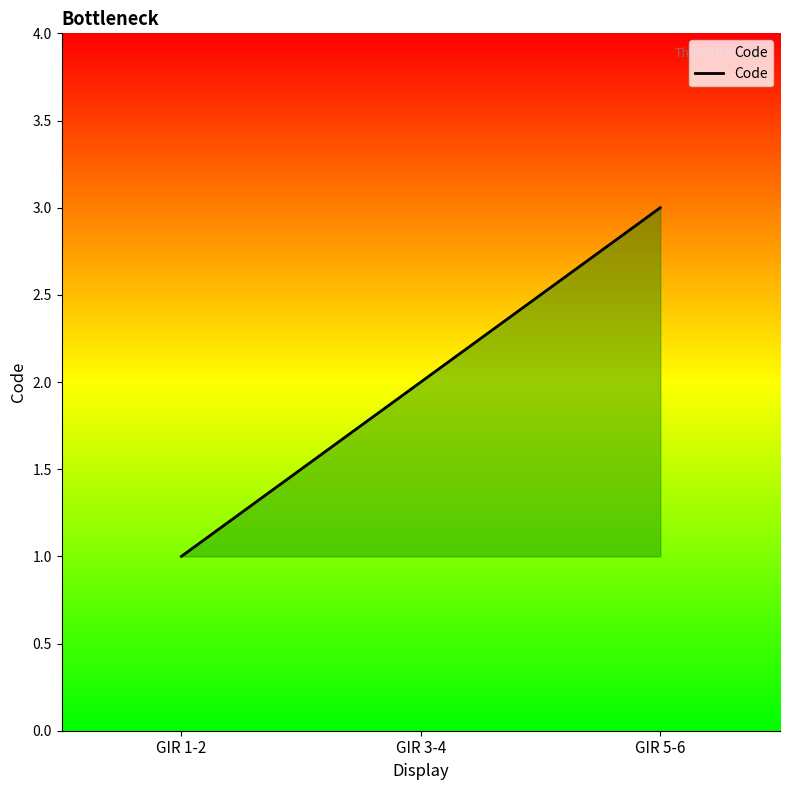

True or false: the data shows 2 at GIR 3-4.

True